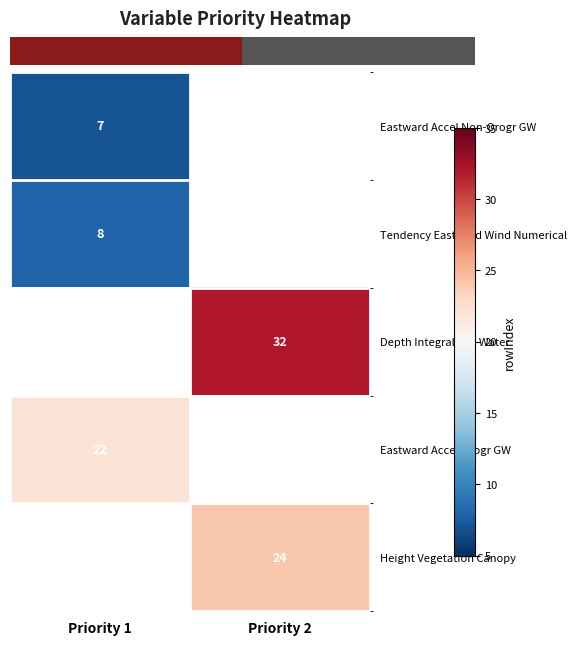

Is it true that Eastward Accel Non-Orogr GW equals 11 at Priority 1?

False